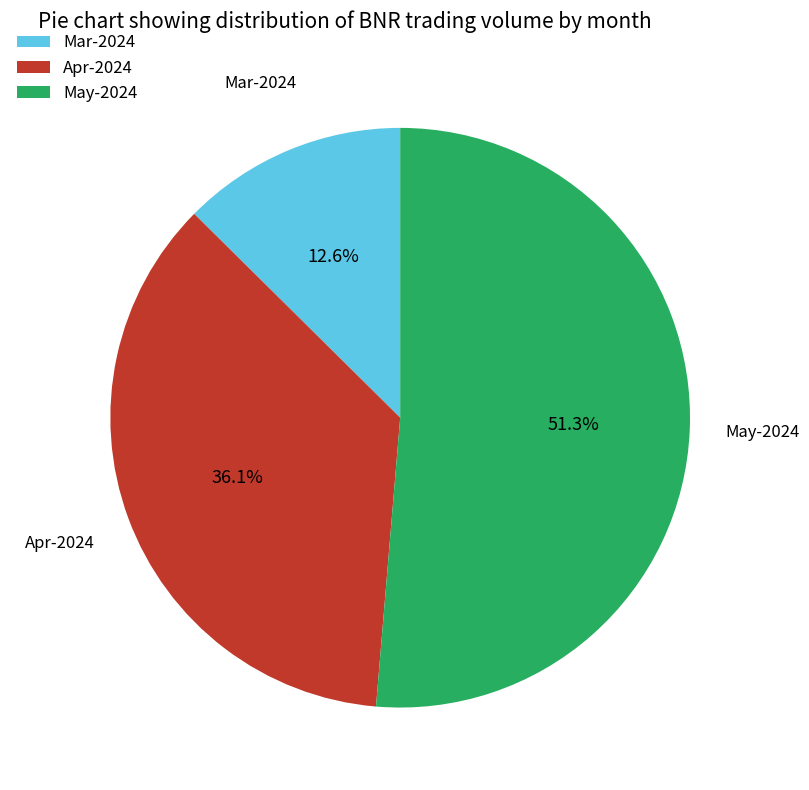

Which has a higher value, Mar-2024 or Apr-2024?

Apr-2024